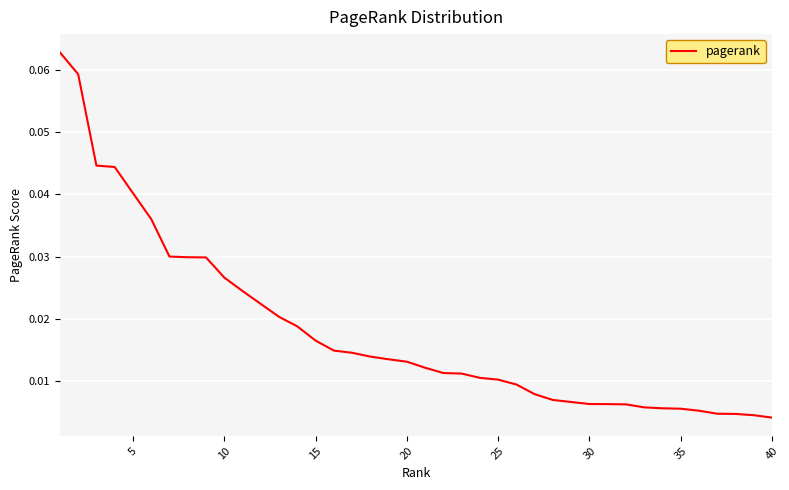

What is the greatest value displayed?

0.1